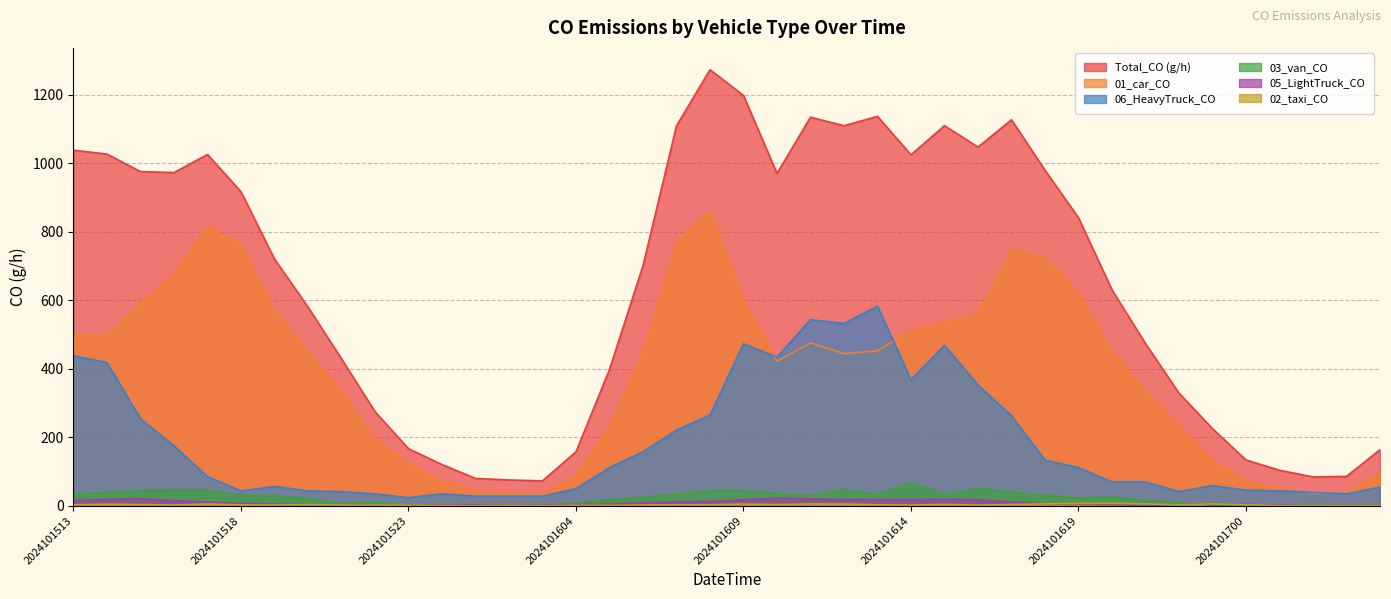

What is the highest value of the 01_car_CO series?

859.1